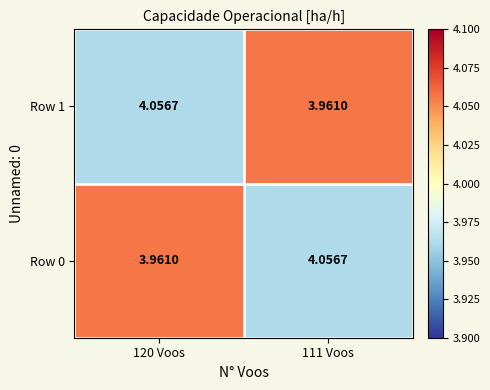

Reading right to left, list all the values displayed in this chart.

Row 1: 111 Voos=4.0	120 Voos=4.1
Row 0: 111 Voos=4.1	120 Voos=4.0